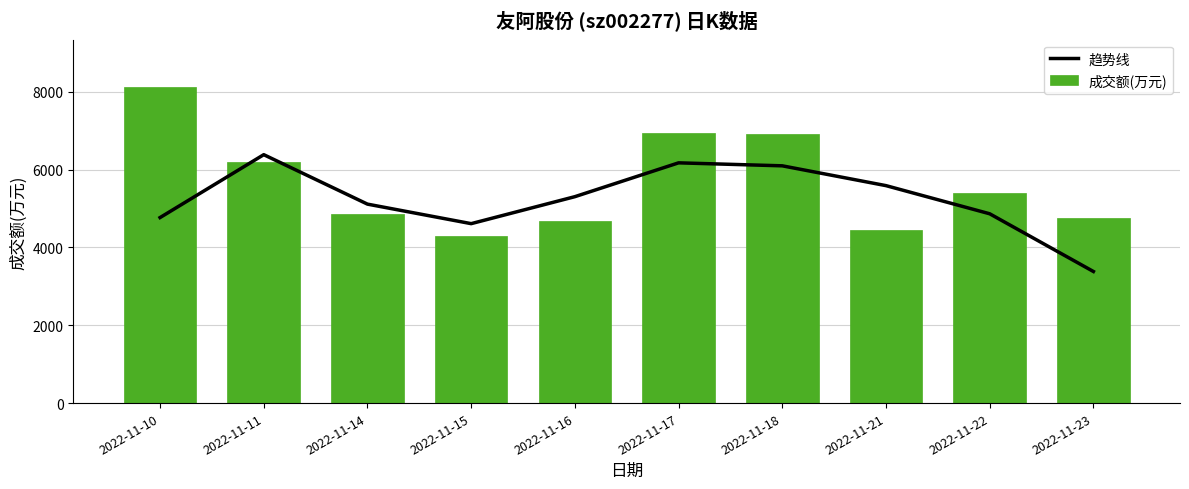

At which label does 趋势线 first exceed 5304?

2022-11-11